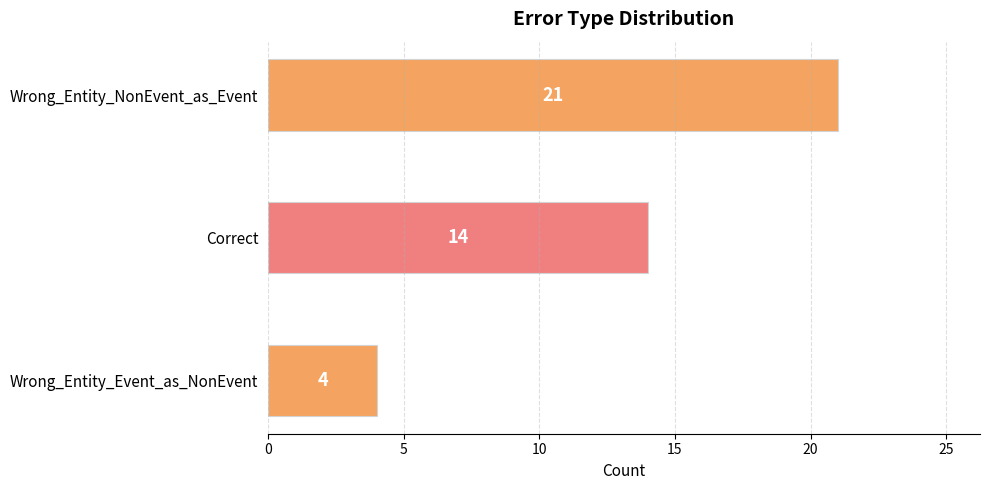

What is the sum of all values?

39